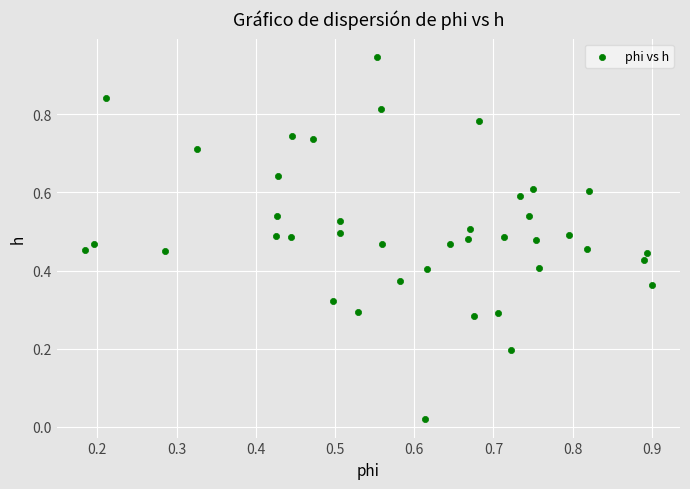

How many points are shown in the scatter plot?

40